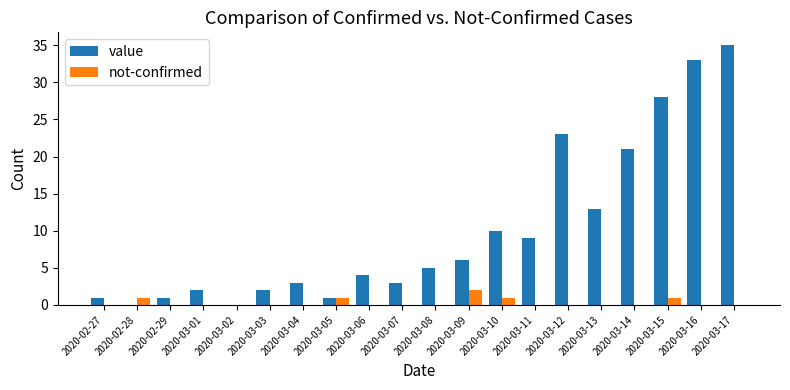

Reading right to left, list all the values displayed in this chart.

value: 35	33	28	21	13	23	9	10	6	5	3	4	1	3	2	0	2	1	0	1
not-confirmed: 0	0	1	0	0	0	0	1	2	0	0	0	1	0	0	0	0	0	1	0